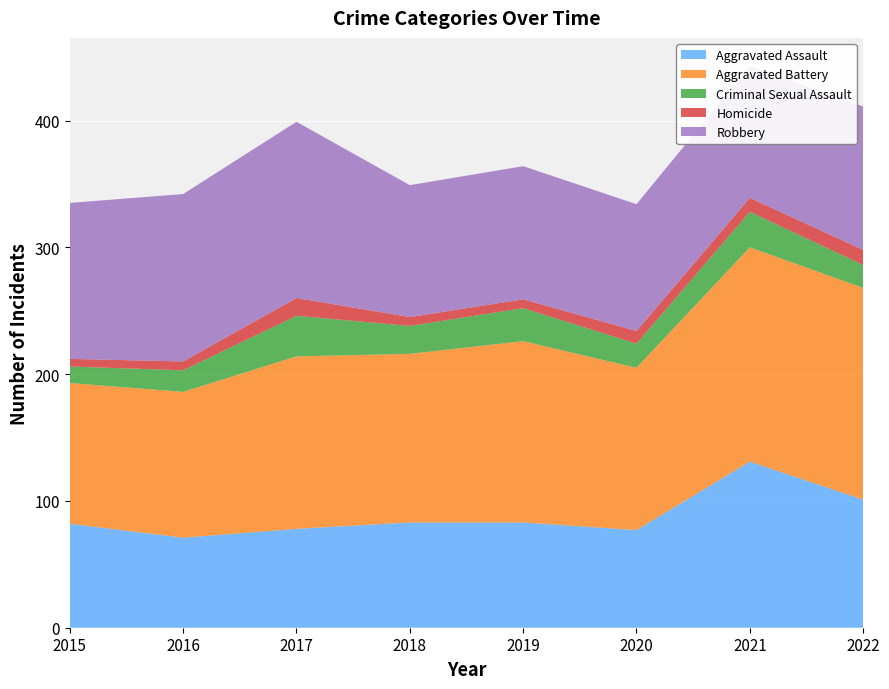

Reading left to right, extract all data points from this chart.

Aggravated Assault: 2015=82	2016=71	2017=78	2018=83	2019=83	2020=77	2021=131	2022=101
Aggravated Battery: 2015=111	2016=115	2017=136	2018=133	2019=143	2020=128	2021=169	2022=167
Criminal Sexual Assault: 2015=13	2016=17	2017=32	2018=22	2019=26	2020=19	2021=28	2022=18
Homicide: 2015=6	2016=7	2017=14	2018=7	2019=7	2020=10	2021=11	2022=12
Robbery: 2015=123	2016=132	2017=139	2018=104	2019=105	2020=100	2021=104	2022=113